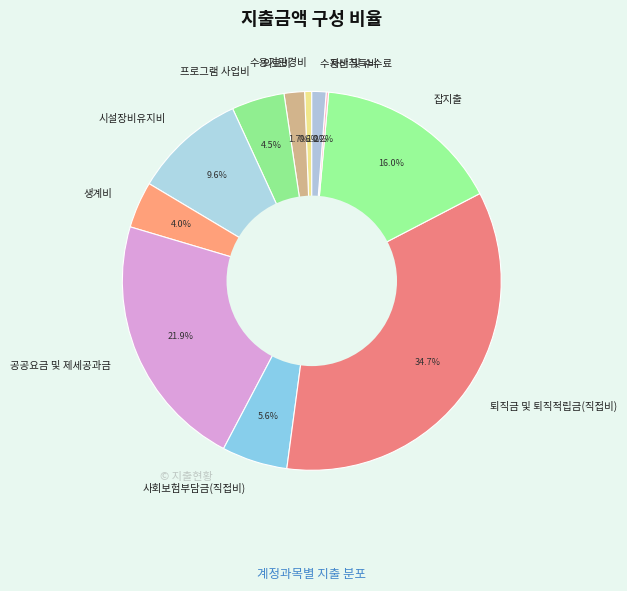

Is 사회보험부담금(직접비) the majority of the pie?

No